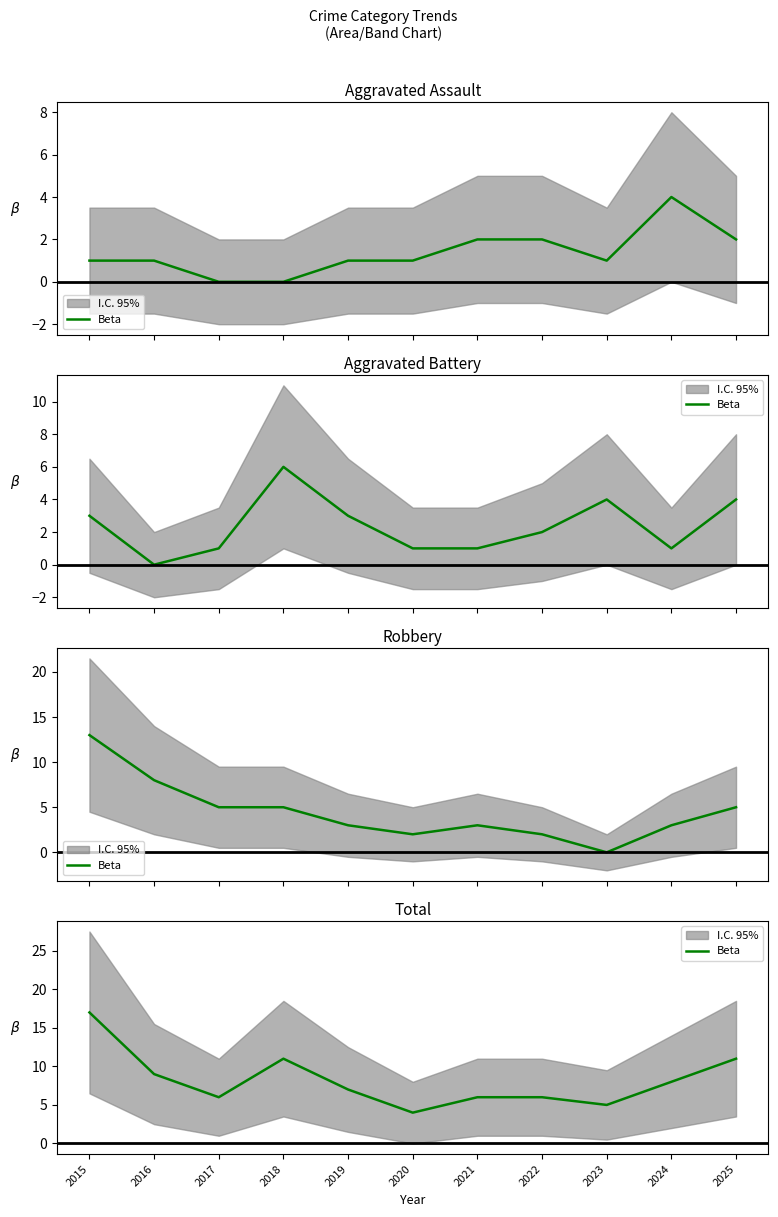

The value at 2020 is 6. True or false?

False